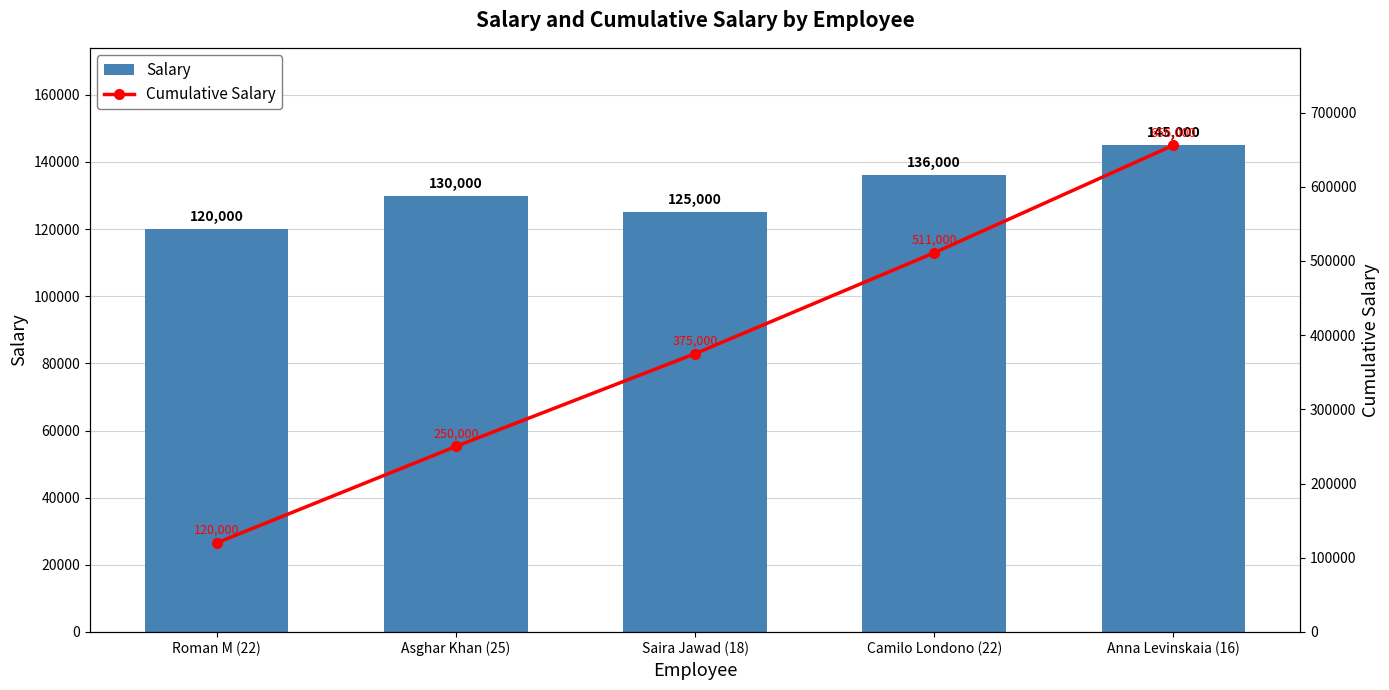

At how many categories does at least one series exceed 606786?

1